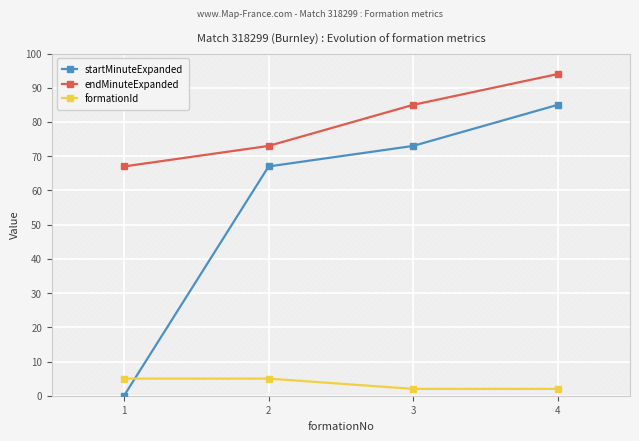

At which label does endMinuteExpanded reach its minimum?

1